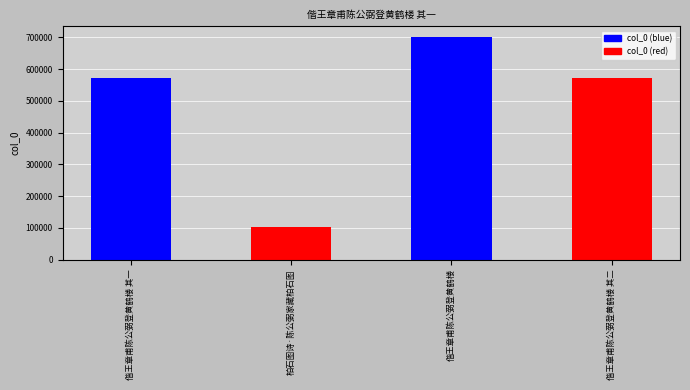

Is it true that the value at 偕王章甫陈公弼登黄鹤楼 is 699508?

True